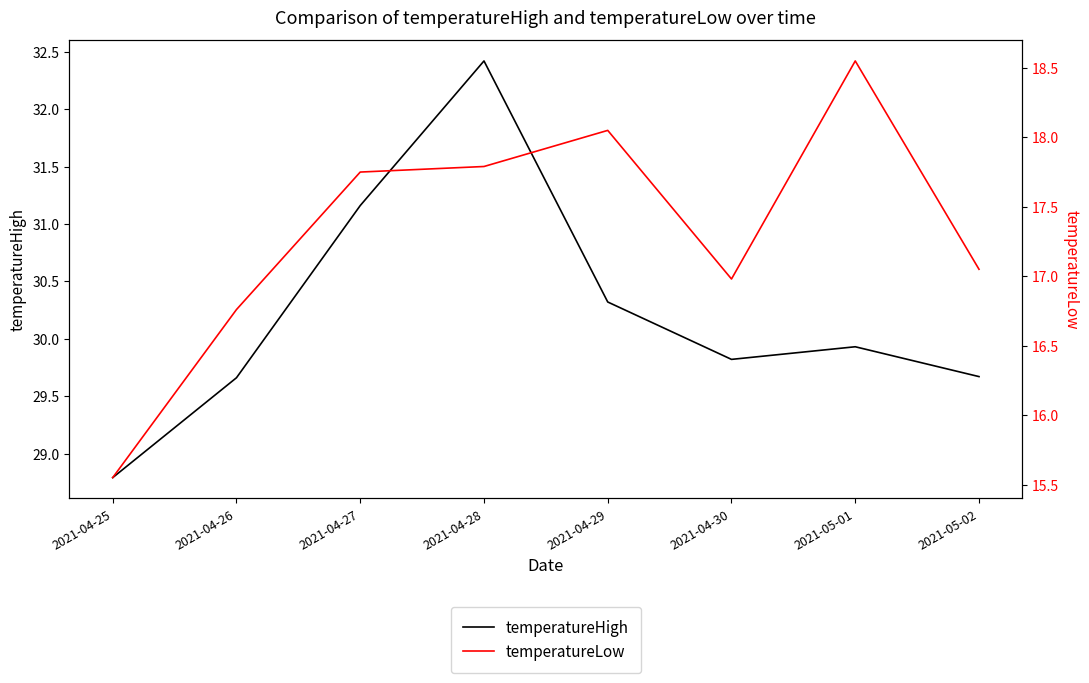

What is the maximum value shown in the chart?

32.4